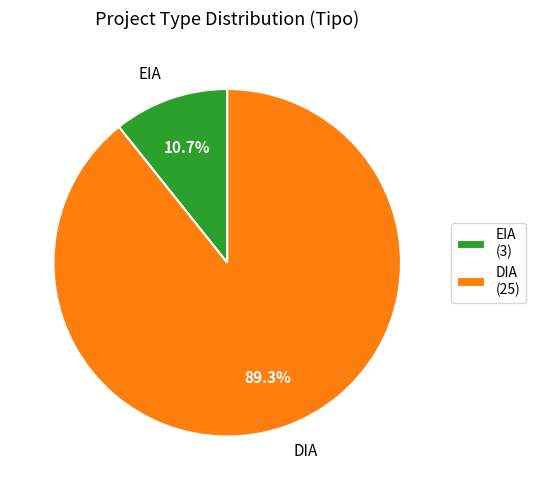

True or false: DIA accounts for 99% of the total.

False